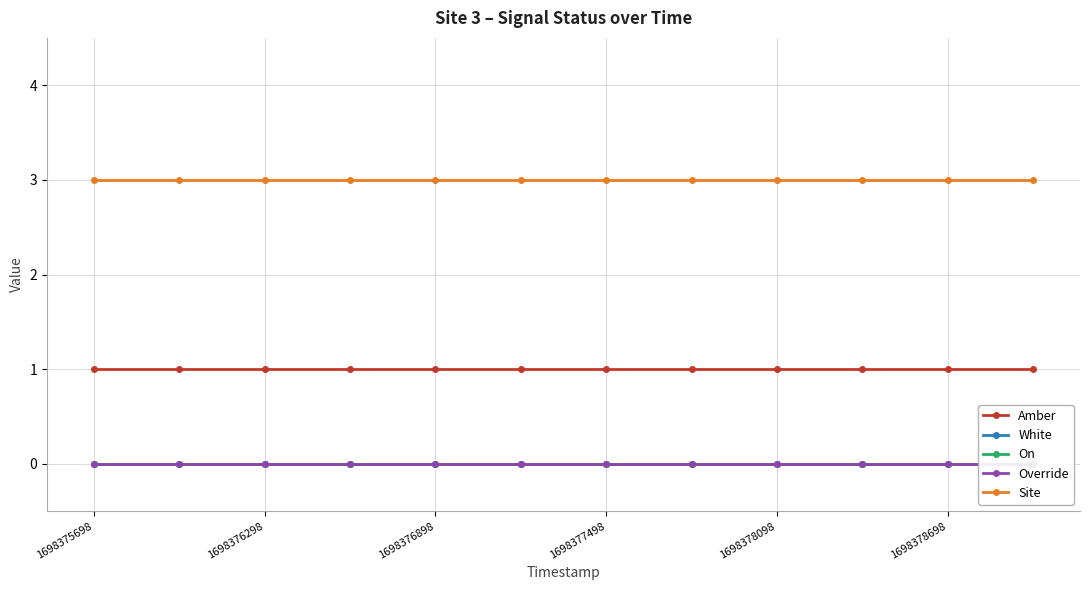

What is the value of the Site point at the 7th from the left?

3